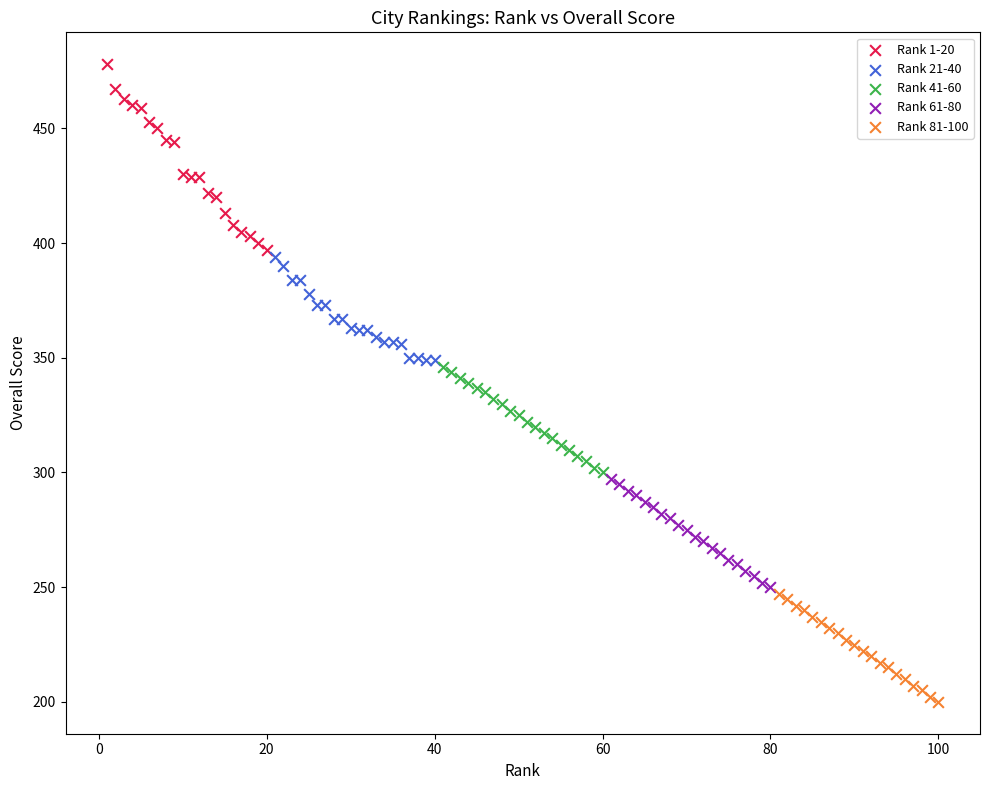

Which series has the widest spread of Y values?

Rank 1-20